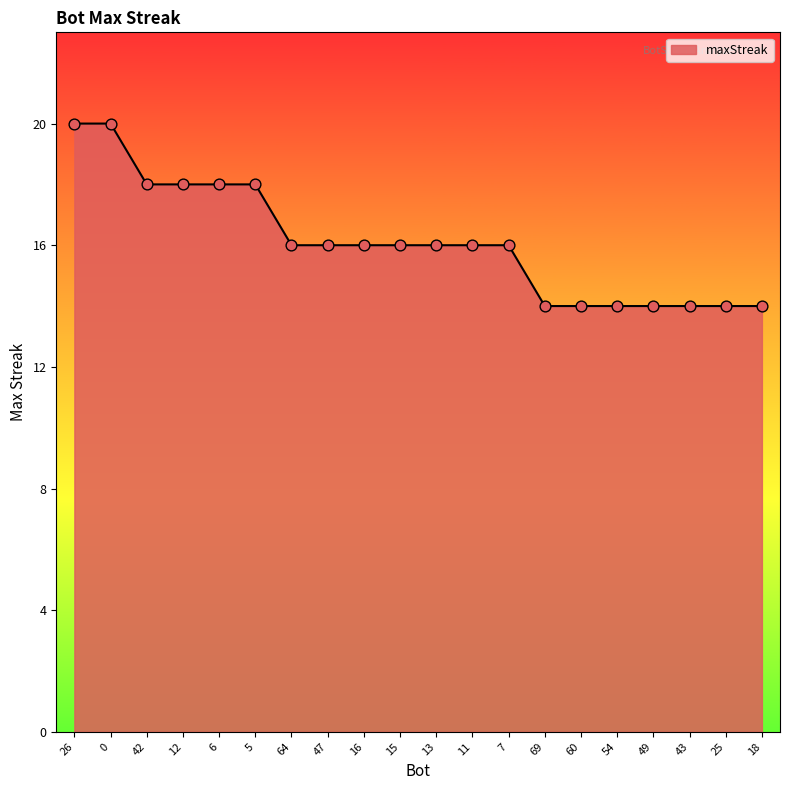

What is the ratio of the value at 6 to the value at 18?

1.3